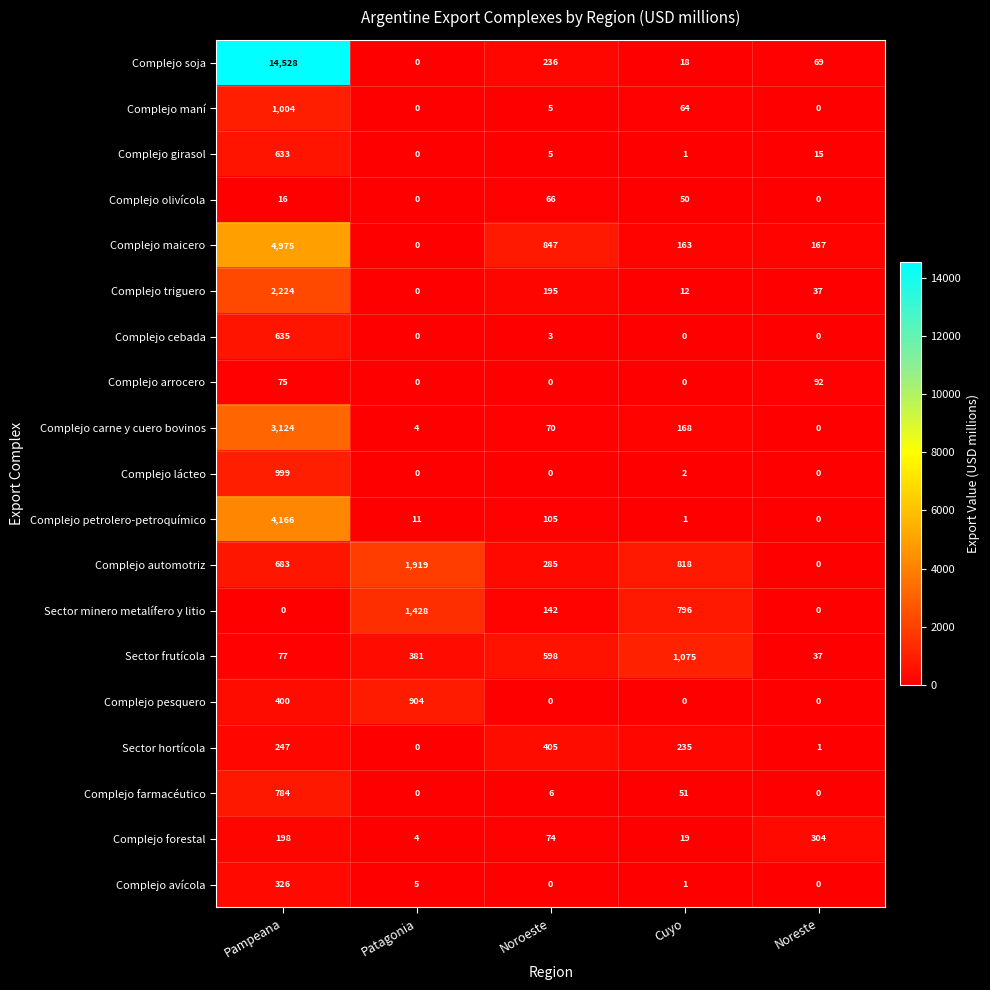

Between Cuyo and Noreste, which series saw the biggest shift?

Sector frutícola